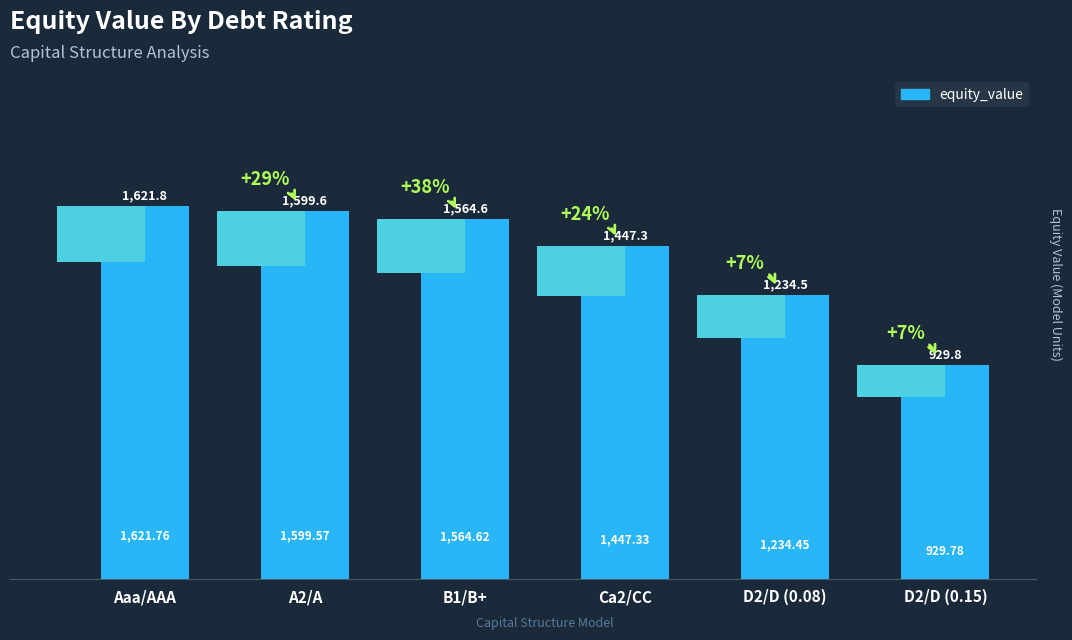

The value at D2/D (0.15) is 929.8. True or false?

True